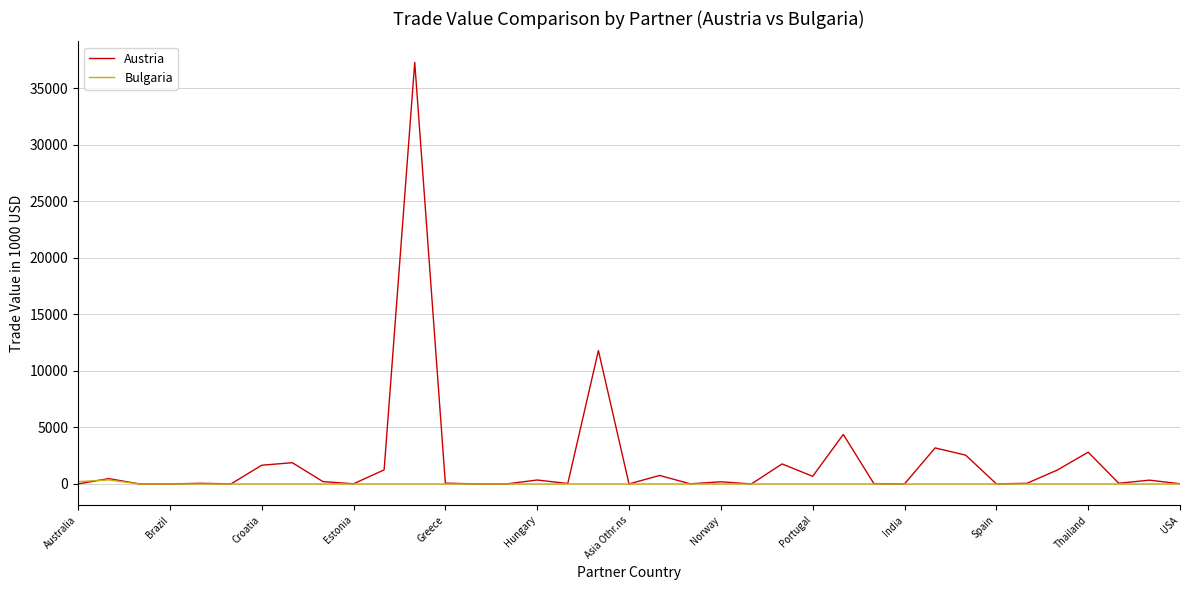

How many categories are shown in the chart?

37